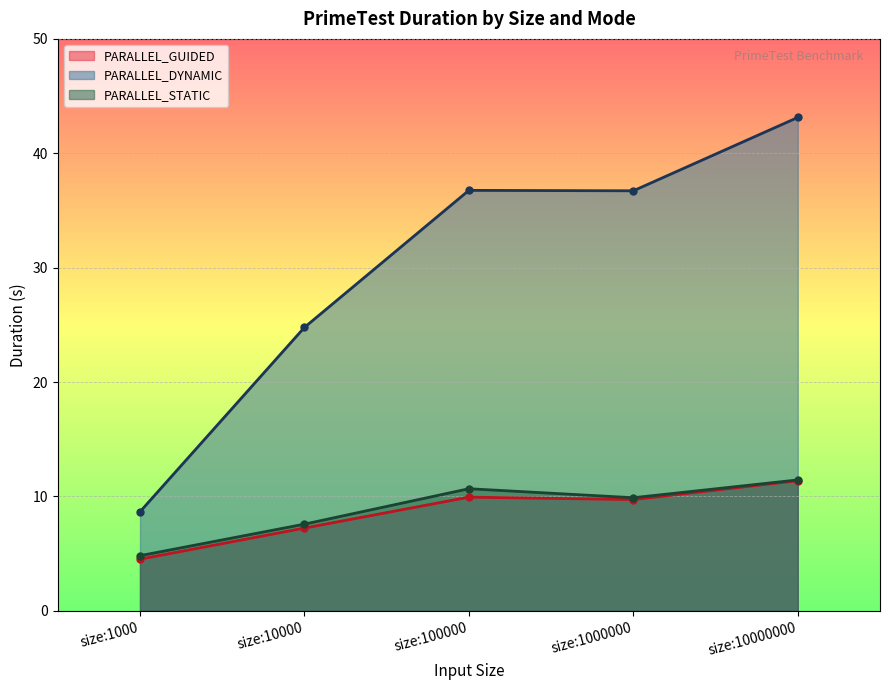

Reading left to right, list all the values displayed in this chart.

PARALLEL_GUIDED: 4.5	7.2	9.9	9.7	11.4
PARALLEL_DYNAMIC: 8.7	24.8	36.8	36.7	43.1
PARALLEL_STATIC: 4.8	7.6	10.7	9.9	11.4